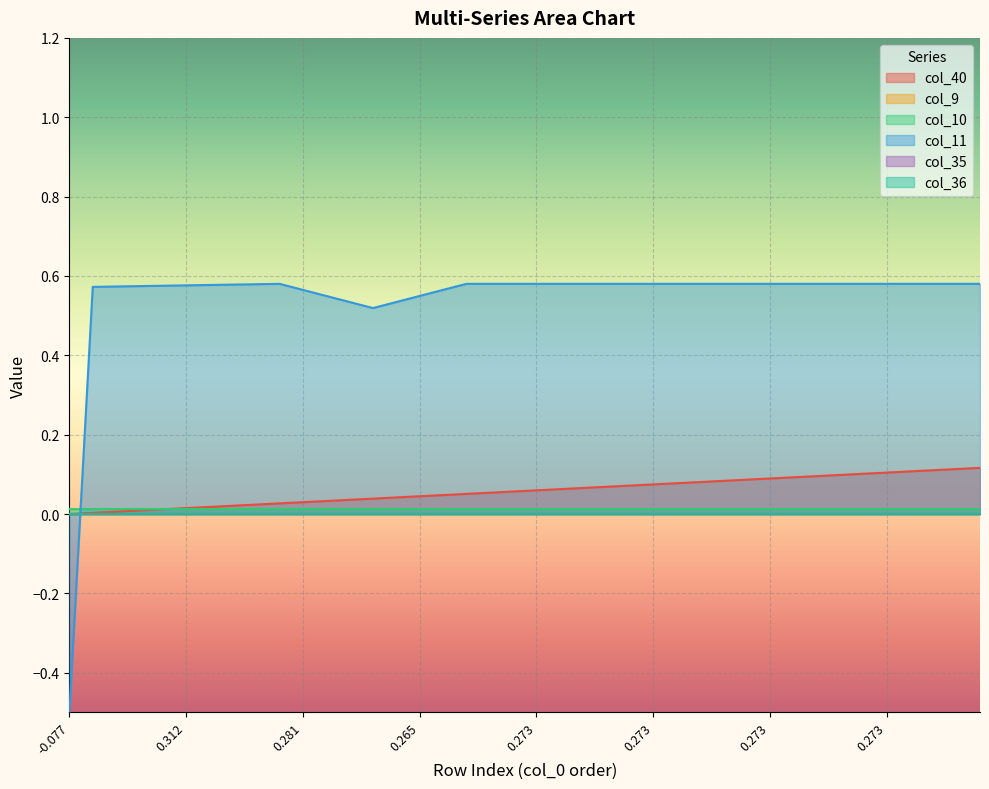

At which category does col_10 reach its first local peak?

13